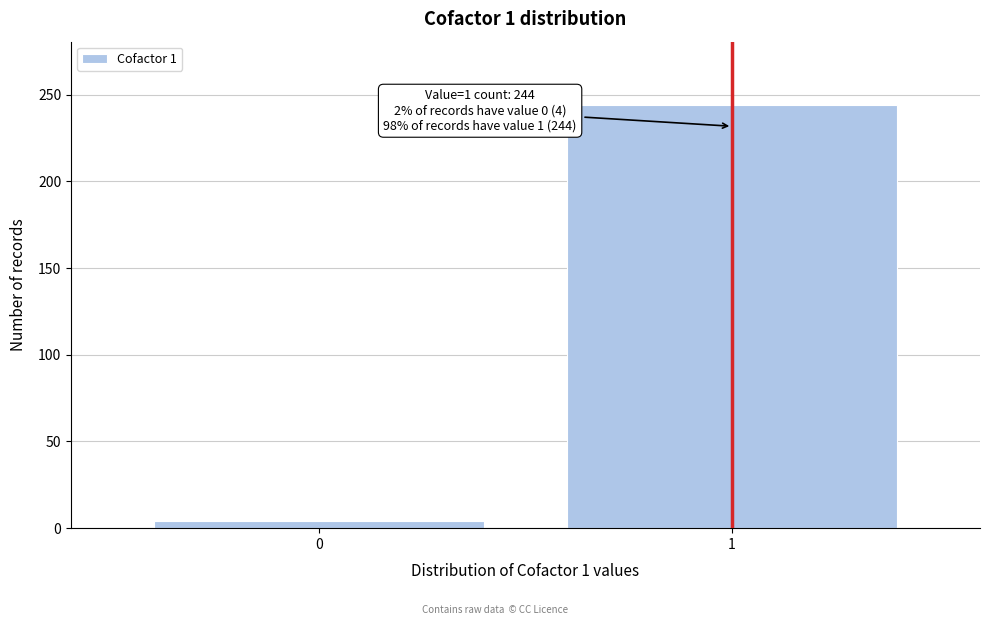

Reading right to left, extract all data points from this chart.

1=244	0=4